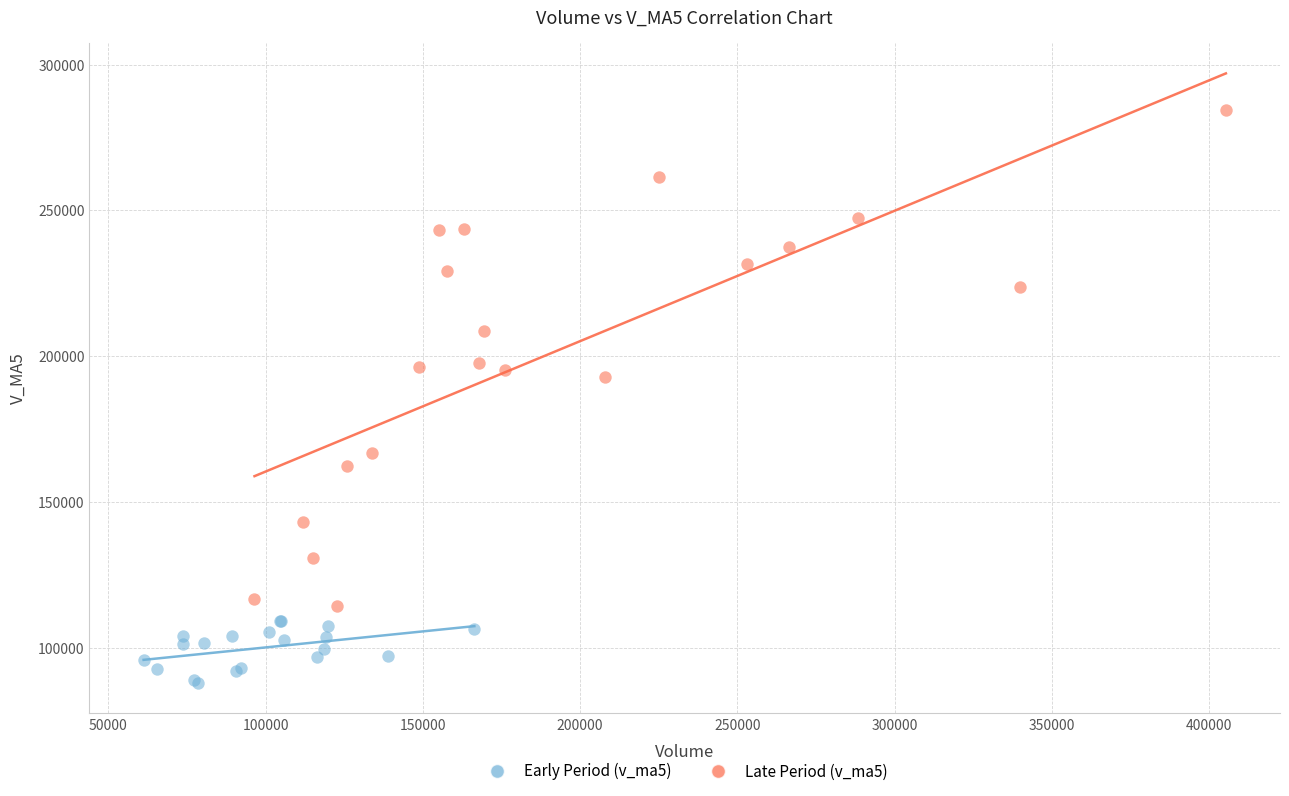

What are all the series names shown in the legend?

Early Period (v_ma5), Late Period (v_ma5)